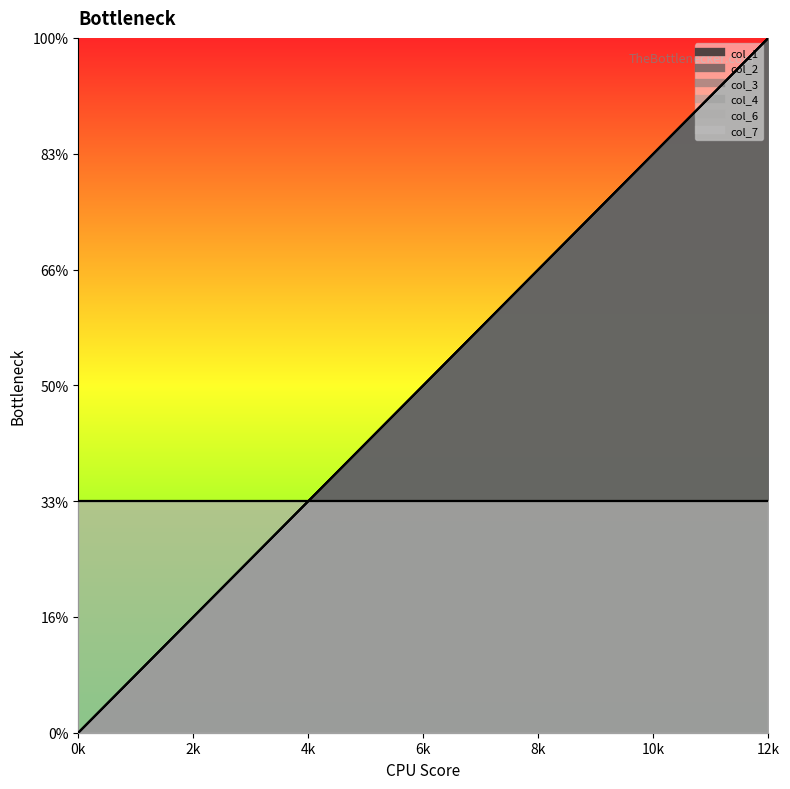

What is the sum of all col_3 values?

24